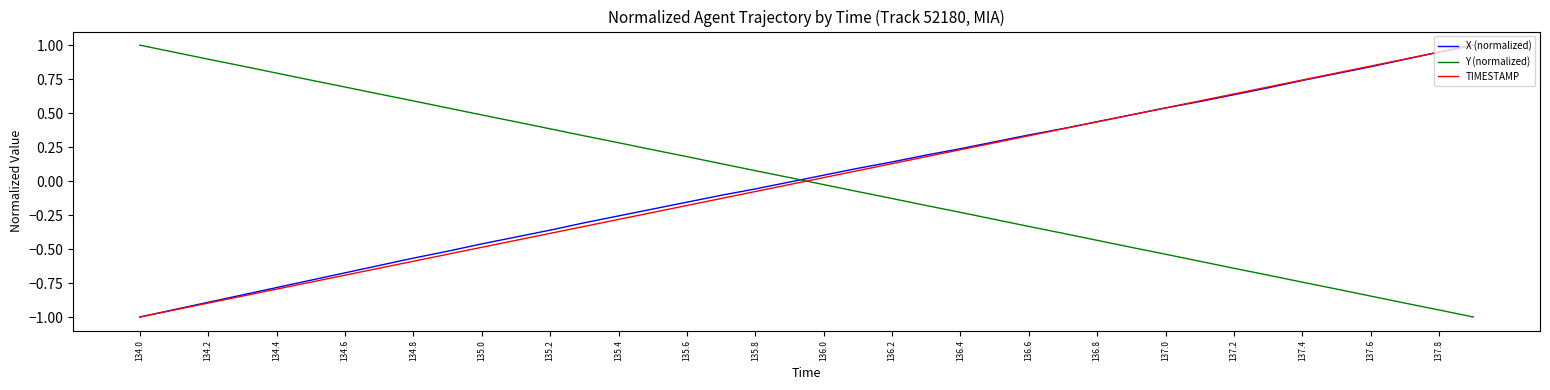

What is the minimum value shown in the chart?

-1.0